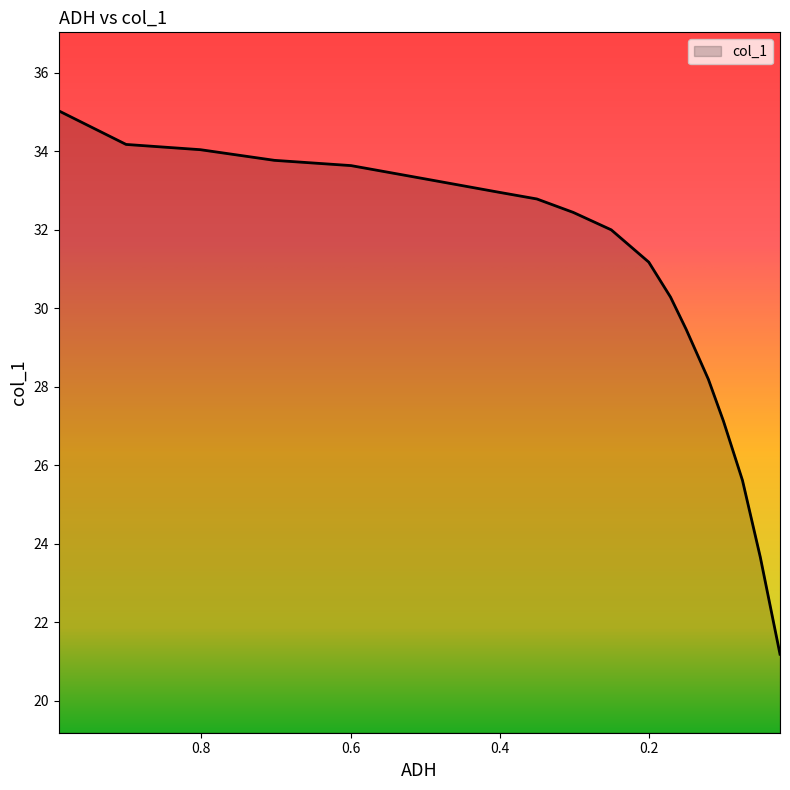

Where is the data nearest to the value 28?

0.1205